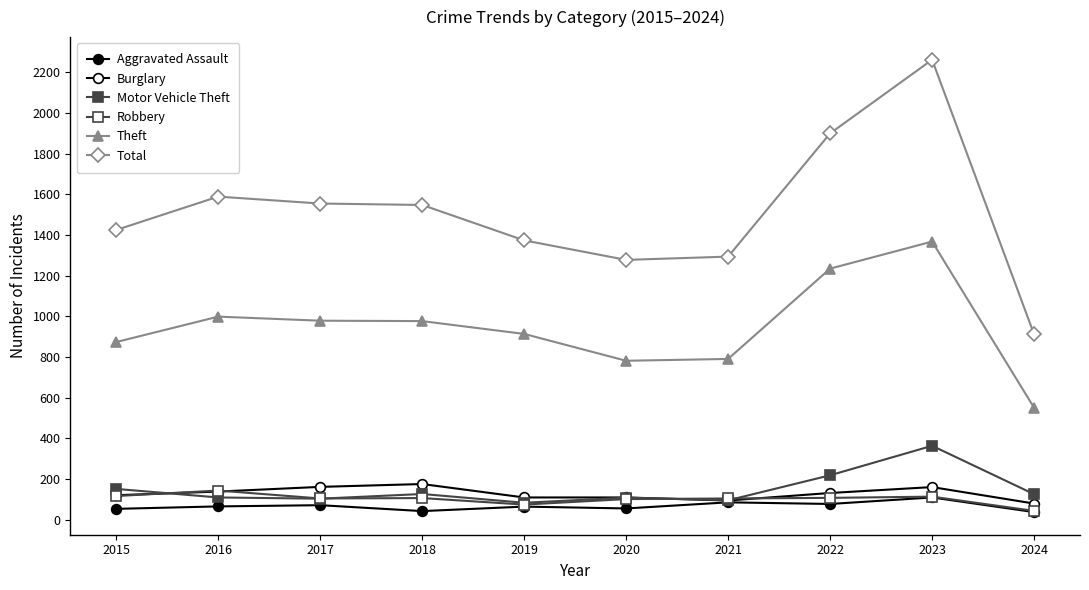

List the labels in order of Total value, smallest first.

2024, 2020, 2021, 2019, 2015, 2018, 2017, 2016, 2022, 2023